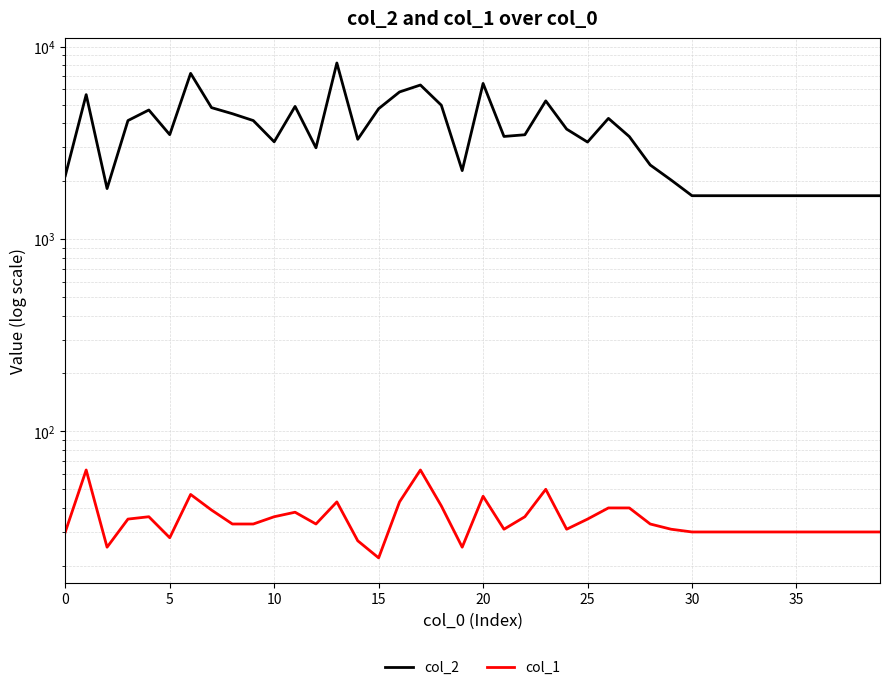

What is the label of the 13th point from the right?

27